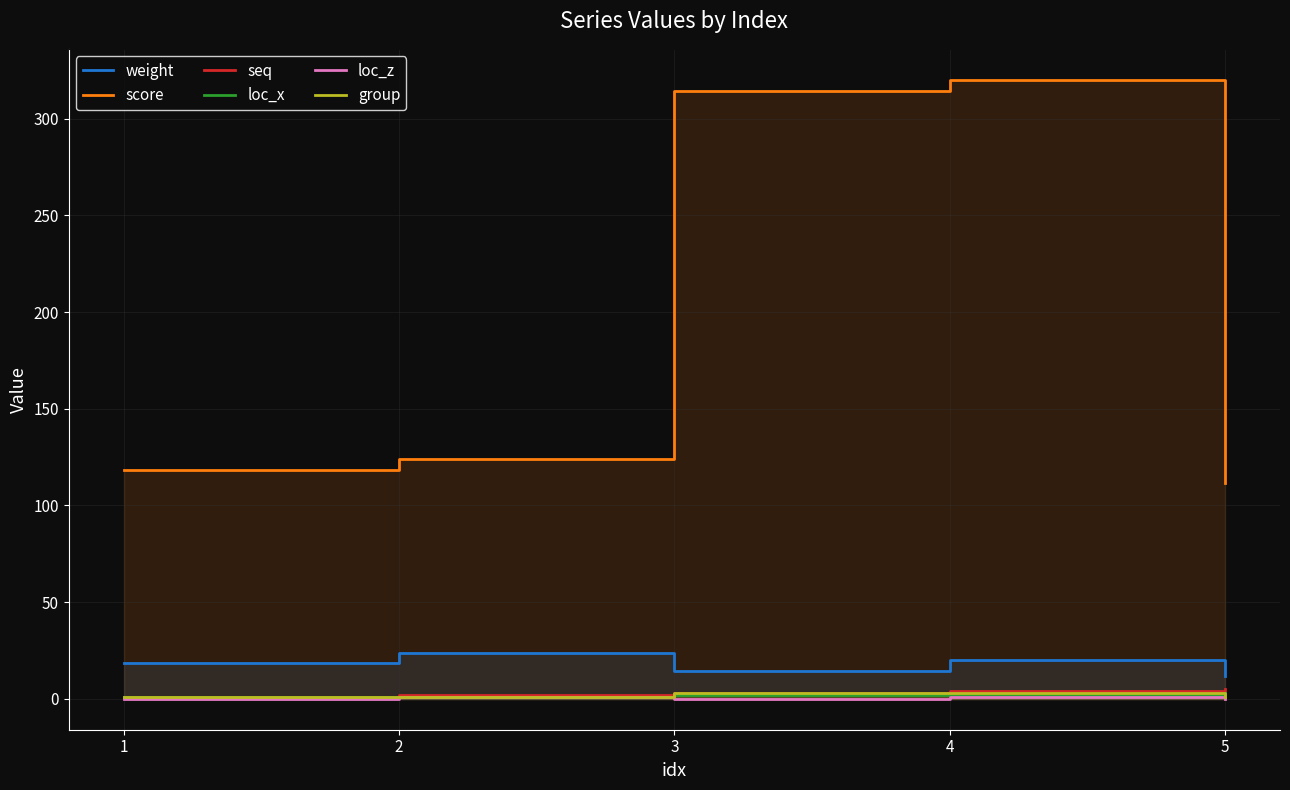

What is the value of the seq point at the 2nd from the left?

2.0